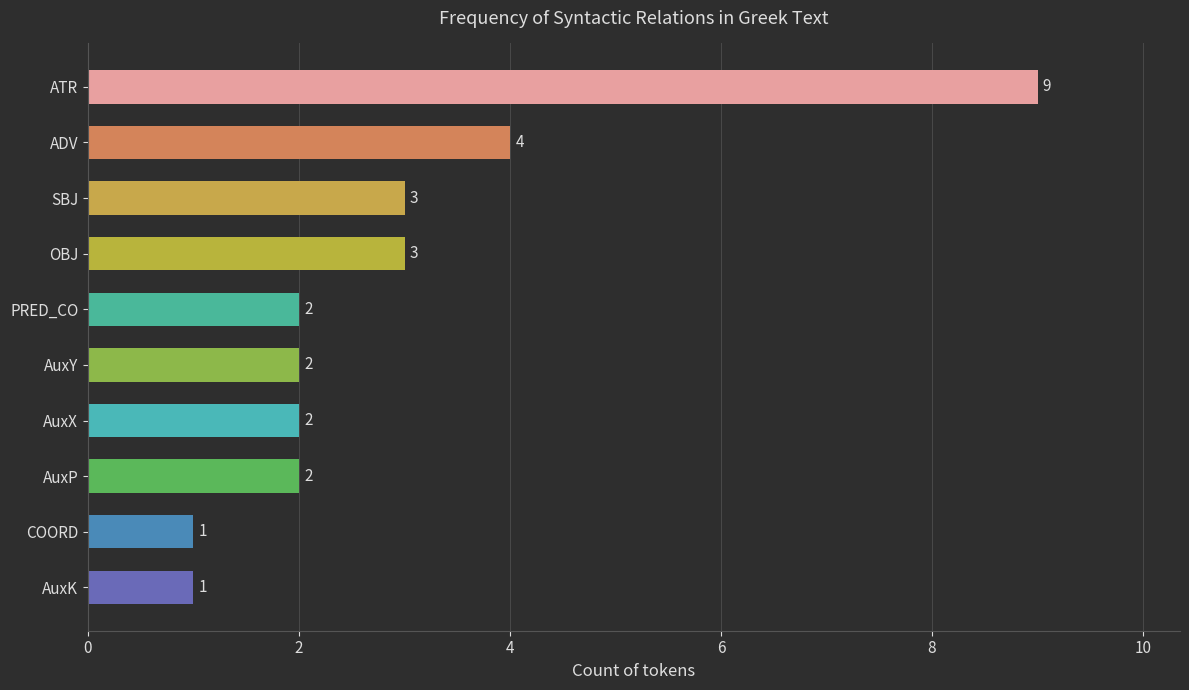

Reading bottom to top, transcribe all the data shown in this chart.

1	1	2	2	2	2	3	3	4	9